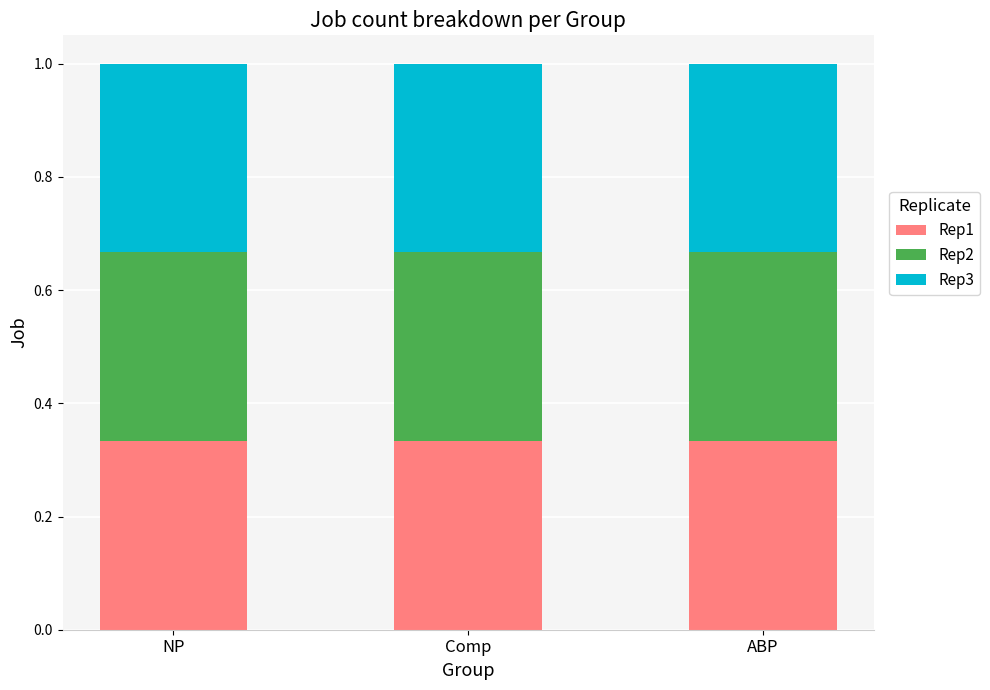

The value of Rep1 at Comp is 0.1. True or false?

False